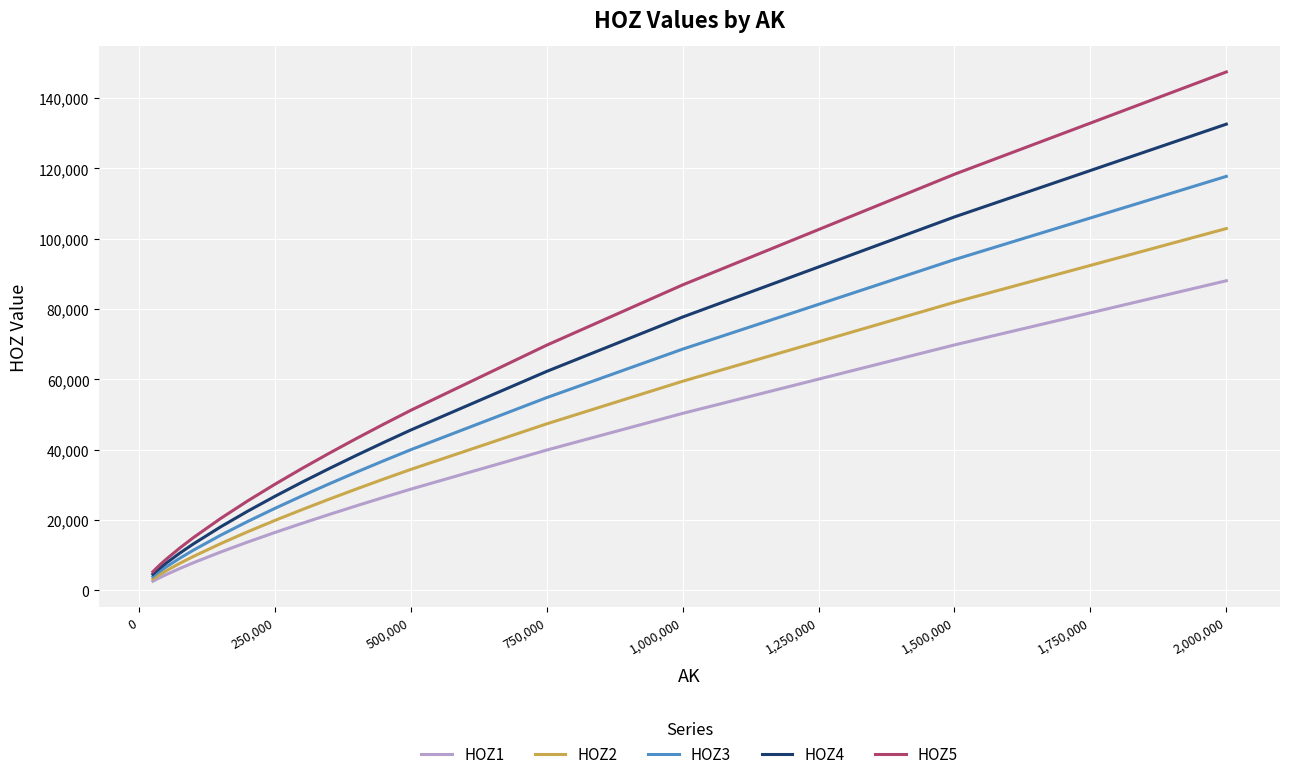

What is the lowest value of the HOZ2 series?

3290